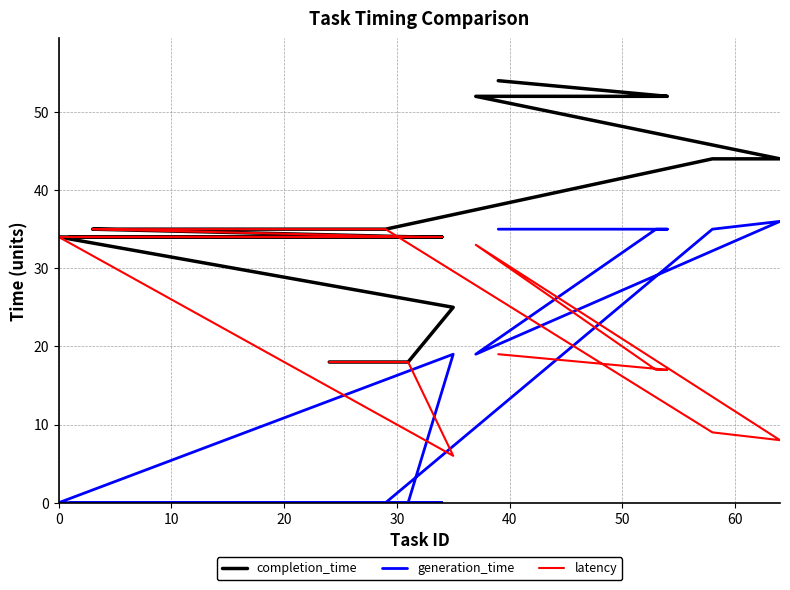

What is the maximum value for completion_time?

54